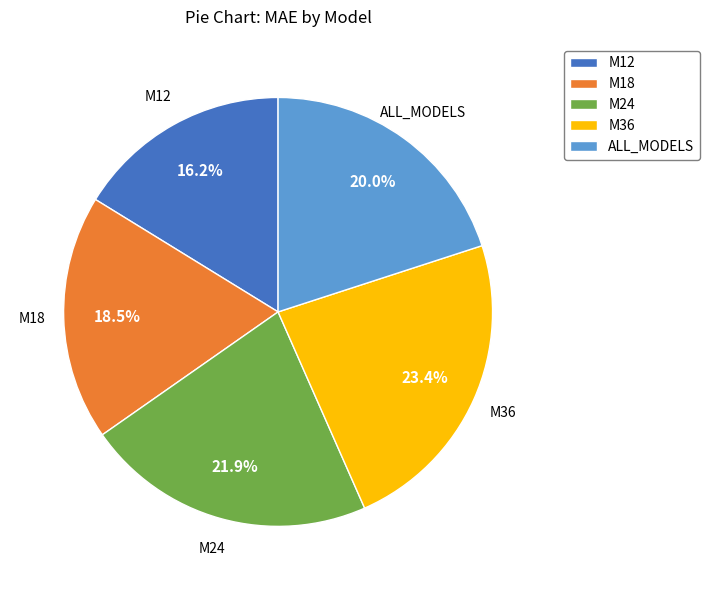

What is the smallest slice in the pie chart?

M12